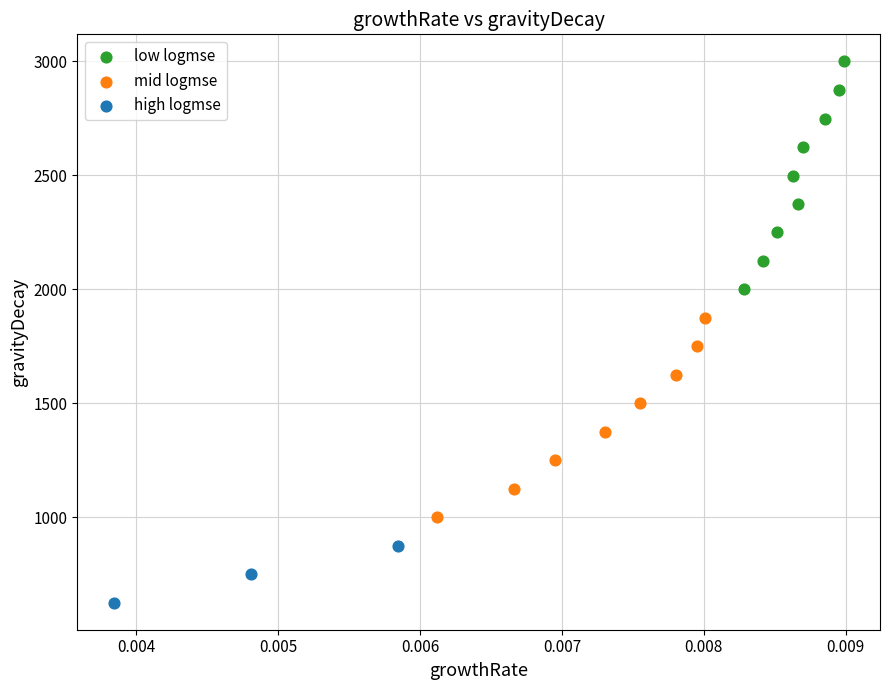

Which series contains the lowest Y value?

high logmse